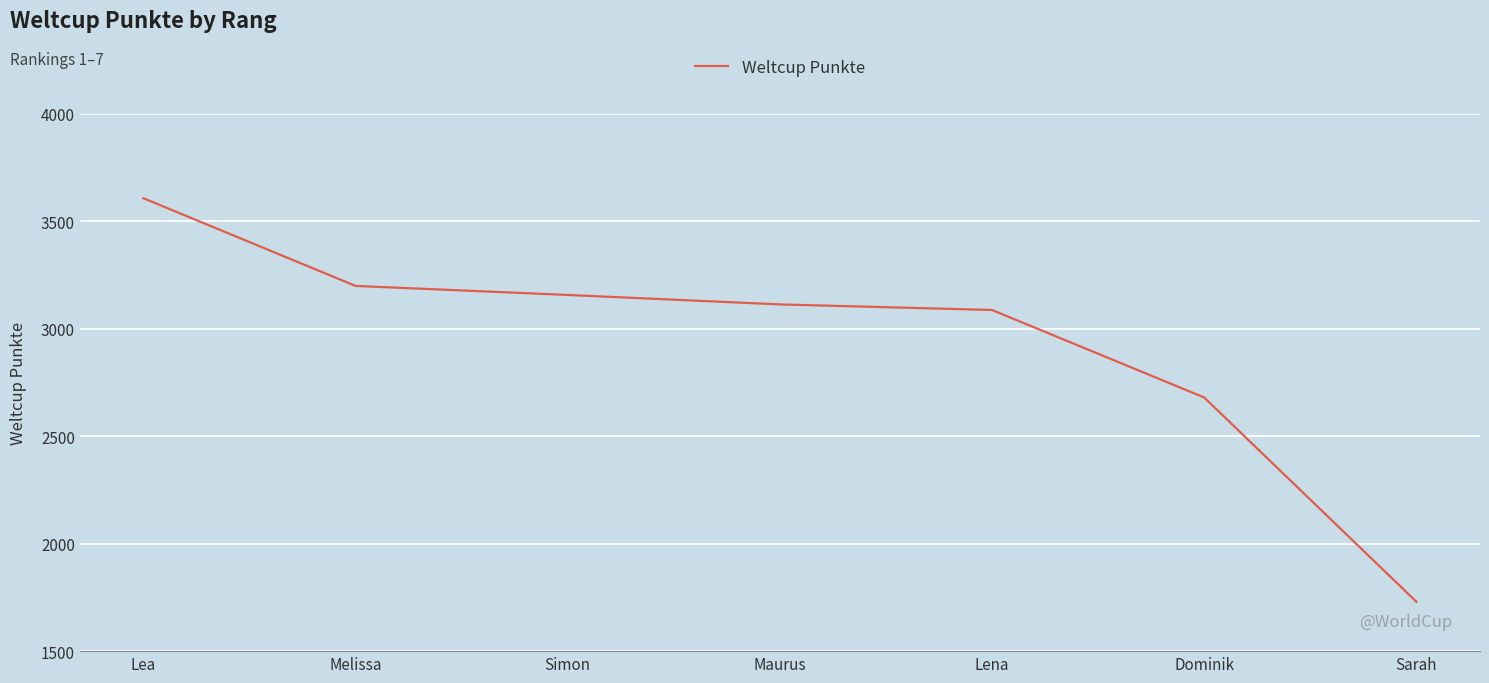

Between Dominik and Sarah, which is larger?

Dominik